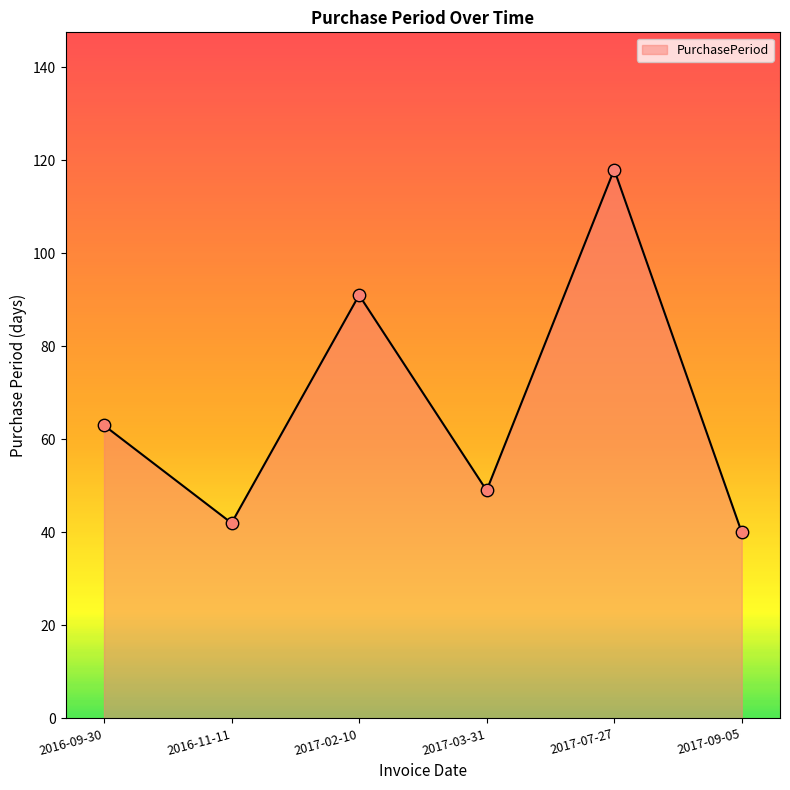

What is the change in value from 2017-03-31 to 2017-09-05?

-9